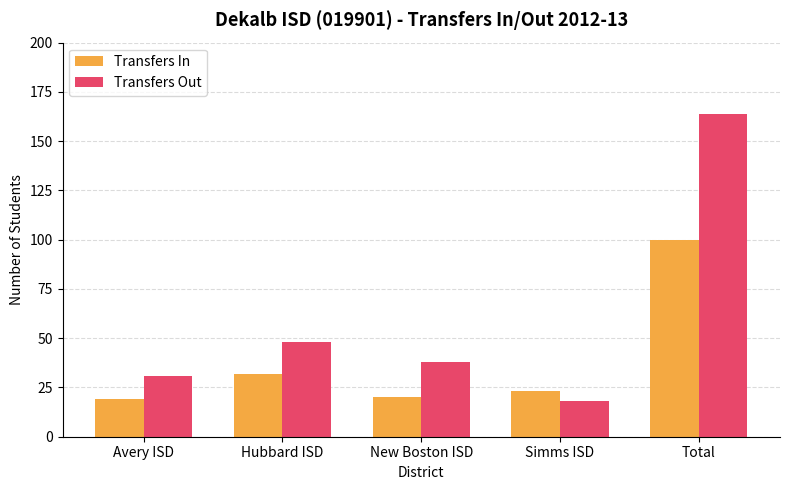

How many bars are there in each group?

2